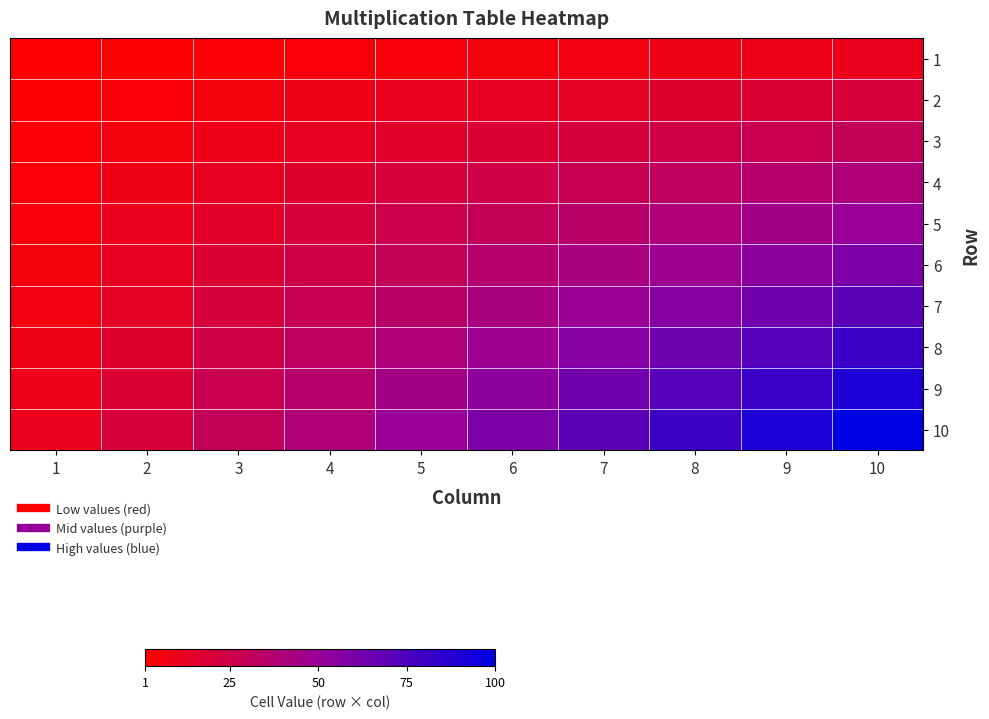

Which category has the highest value across all series?

10